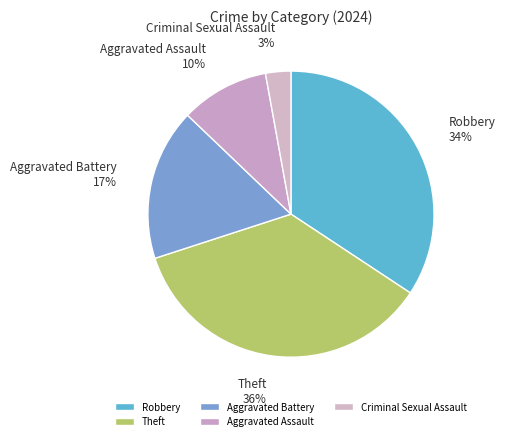

Is there a majority slice in this chart?

No